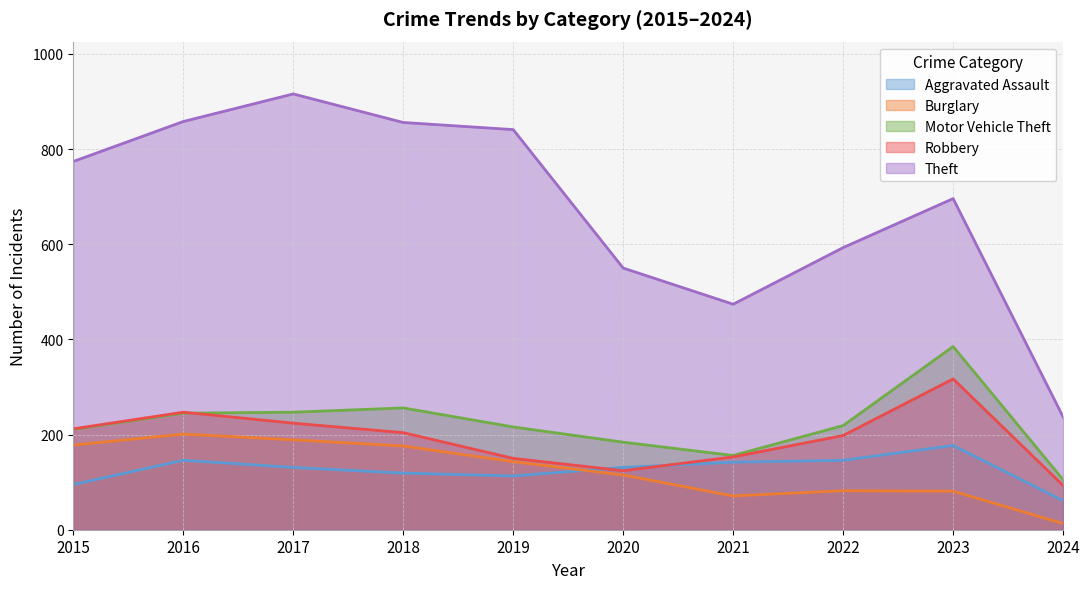

Which series ends up on top after the final intersection of Motor Vehicle Theft and Robbery?

Motor Vehicle Theft